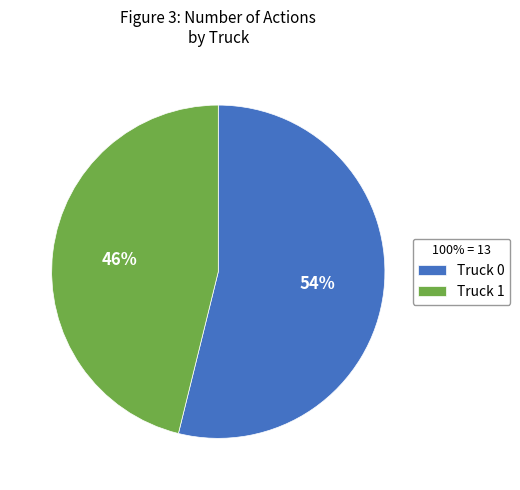

To the nearest percent, what is the difference between the Truck 0 and Truck 1 slice percentages?

8%